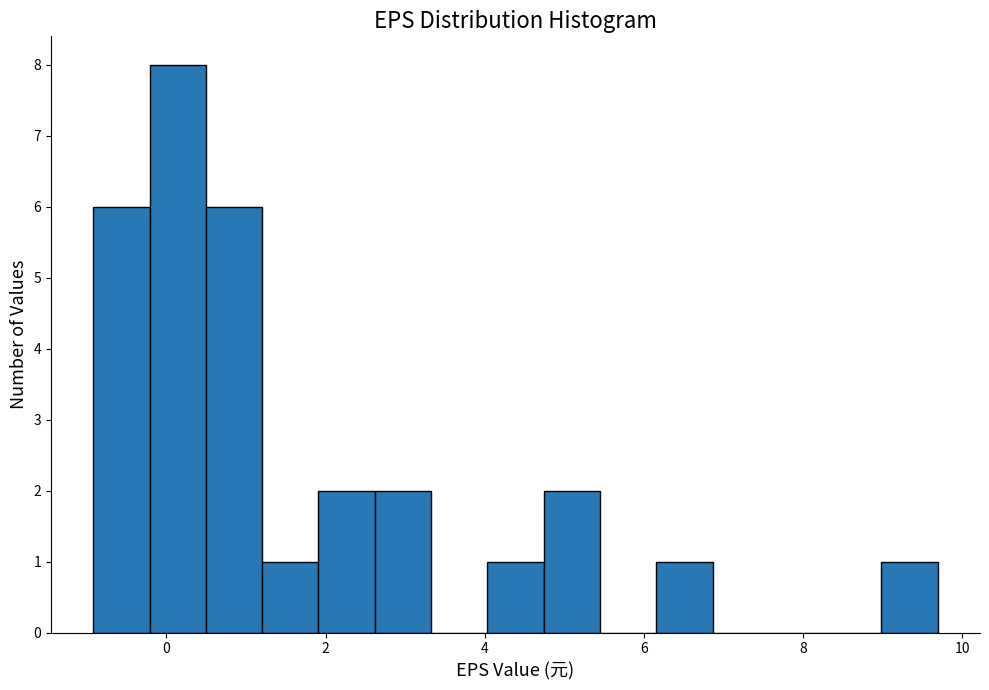

Around what value on the x-axis is the tallest bar? Give the approximate position of its centre, as read against the axis.

0.2